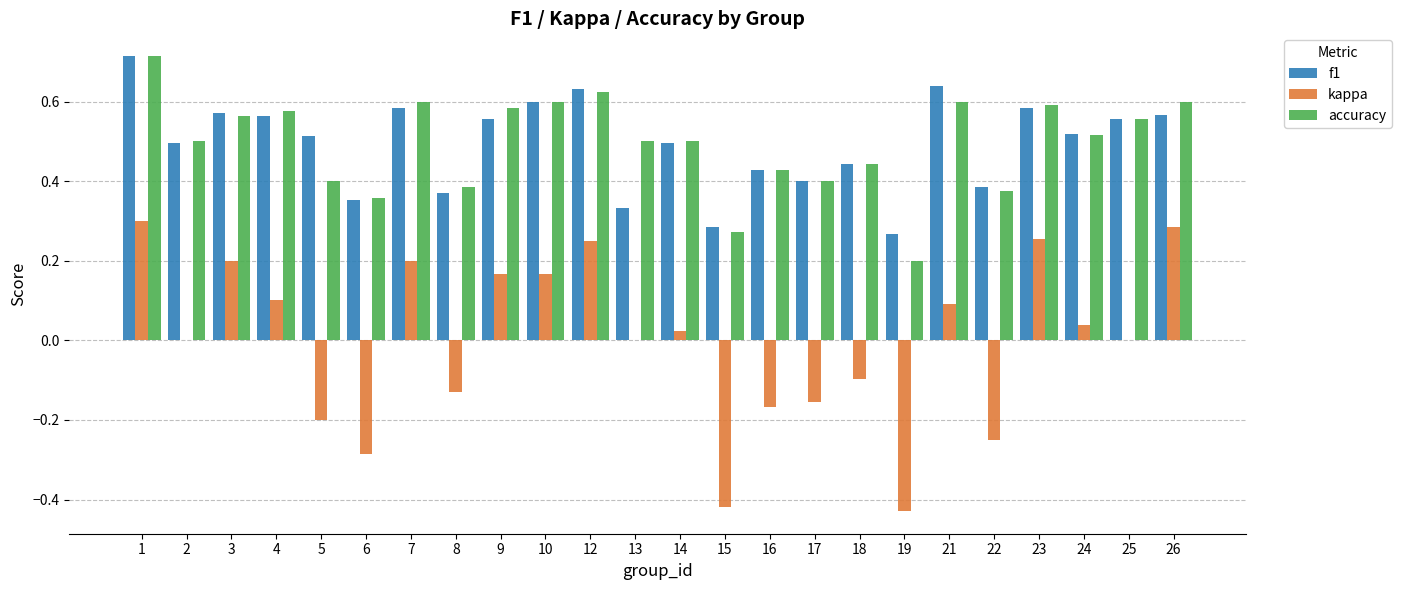

What is the sum of all accuracy values?

11.9